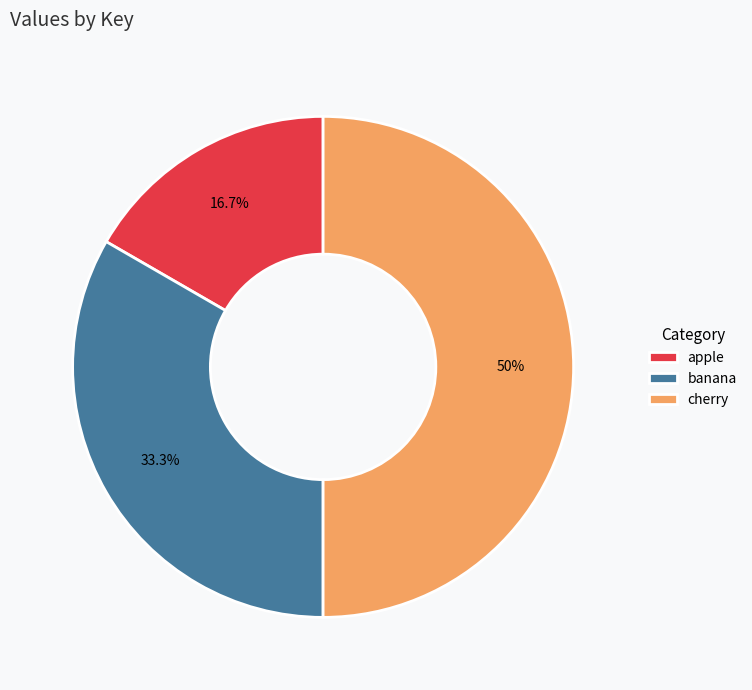

What percentage is the cherry slice, to the nearest percent?

50%